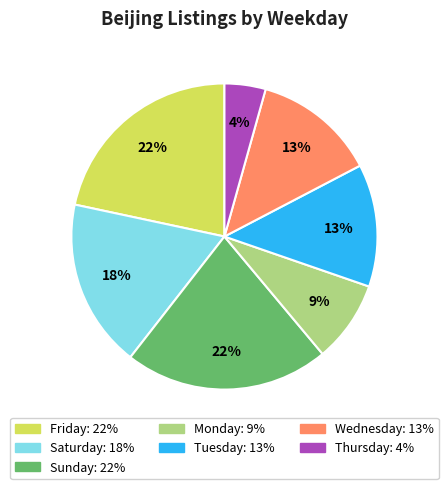

Does any single category account for the majority?

No